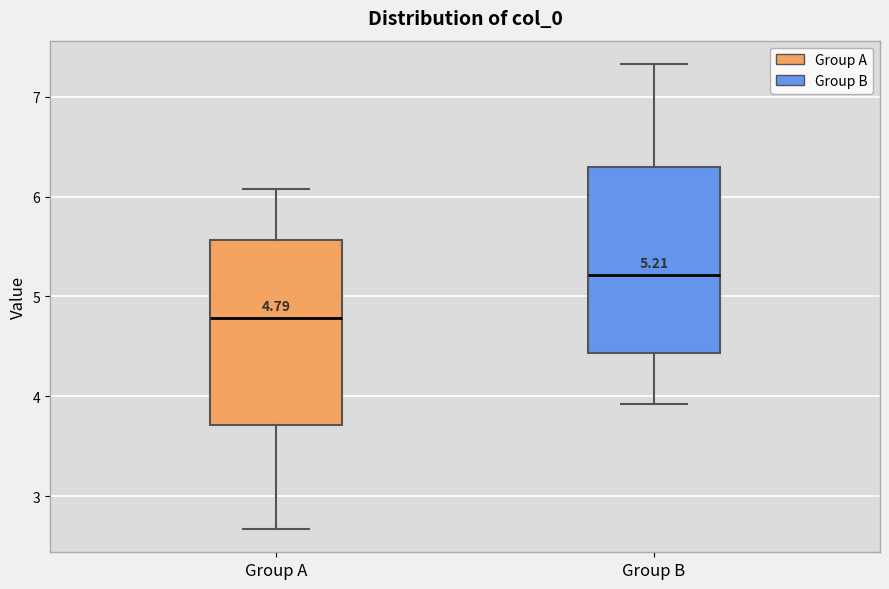

Which box has the highest median line?

Group B